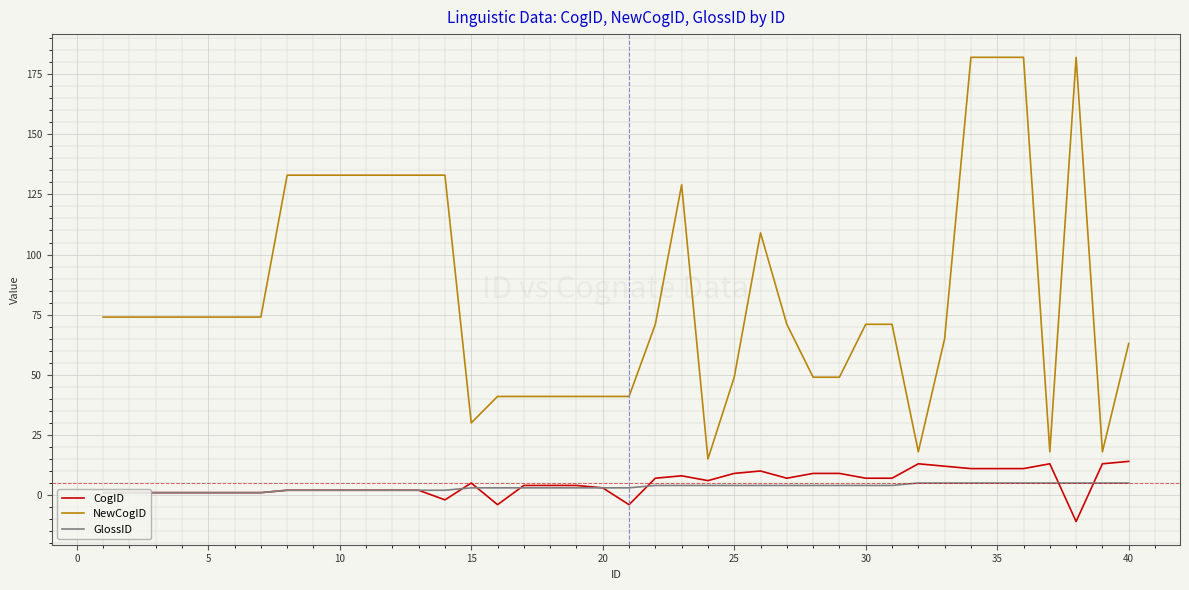

How many series are shown in this chart?

3